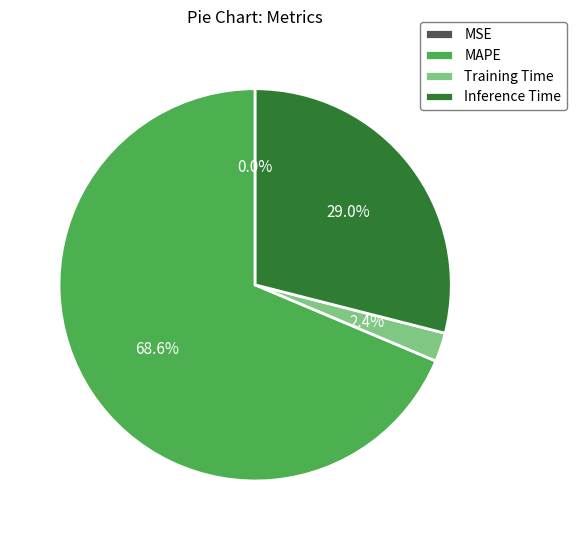

To the nearest percent, what is the difference between the largest and smallest slice percentages?

69%